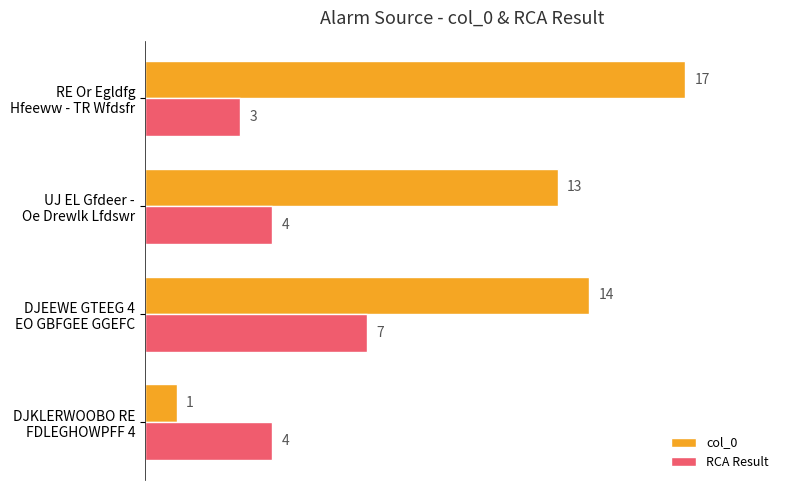

What is the average value of the col_0 series?

11